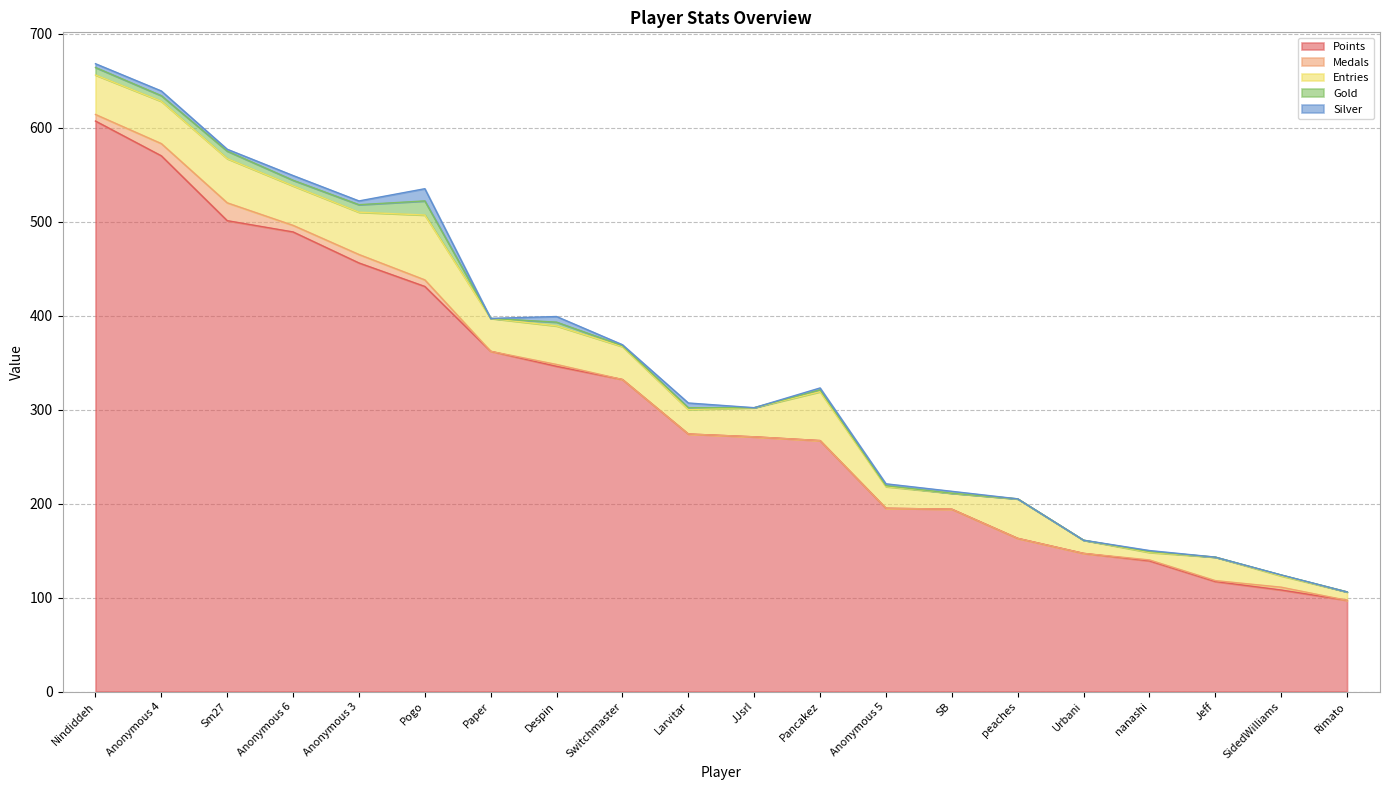

How many categories are shown in the chart?

20